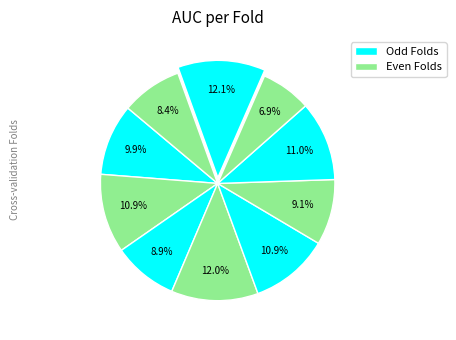

Count the number of slices in the pie.

10